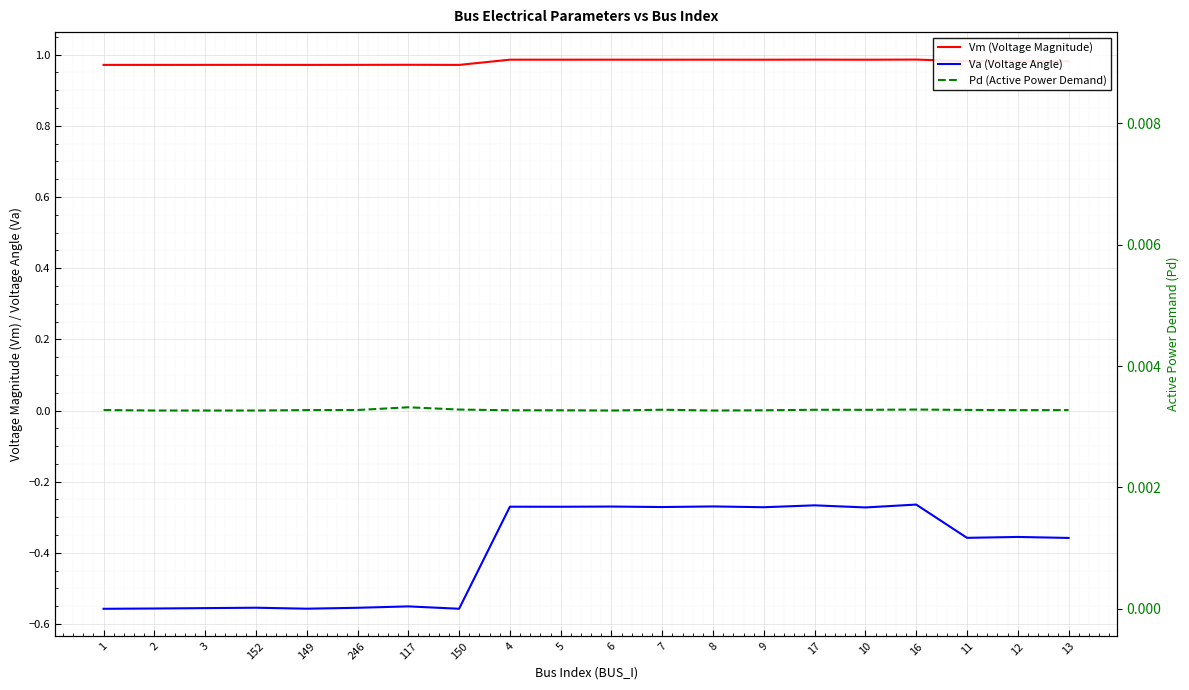

True or false: Pd (Active Power Demand) and Va (Voltage Angle) intersect in this chart.

False